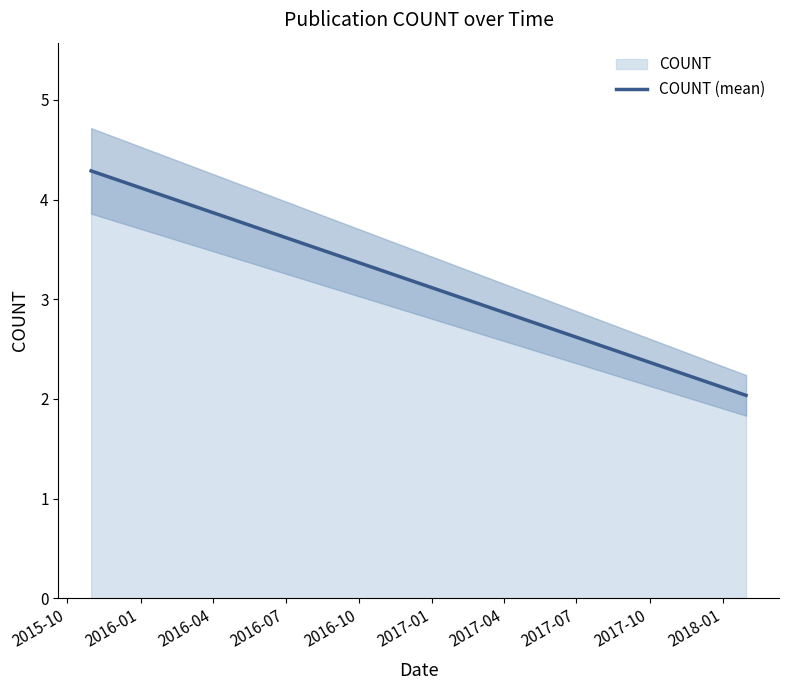

What is the difference between the second highest and minimum values?

2.3